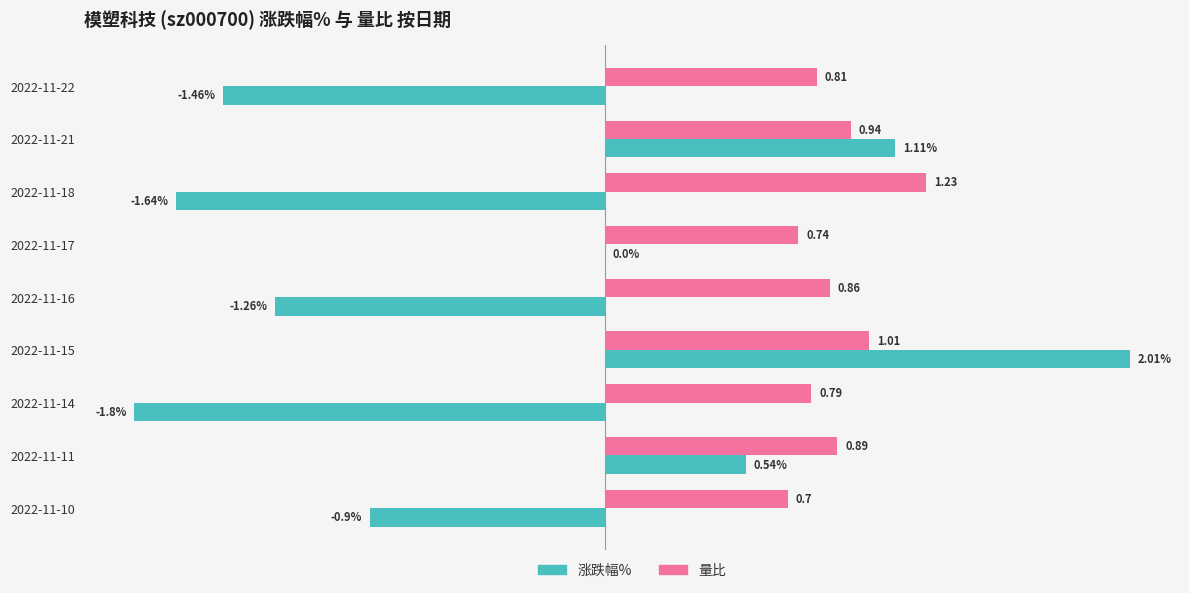

At which category is the sum across all series the highest?

2022-11-15